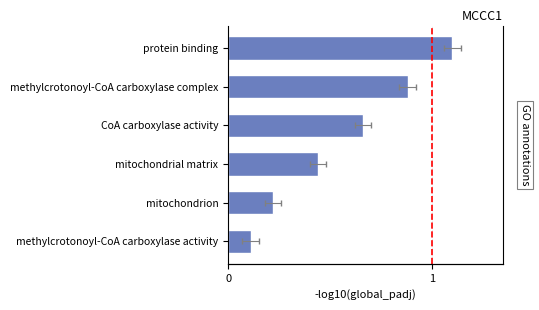

What is the difference between the maximum and second lowest values?

0.9